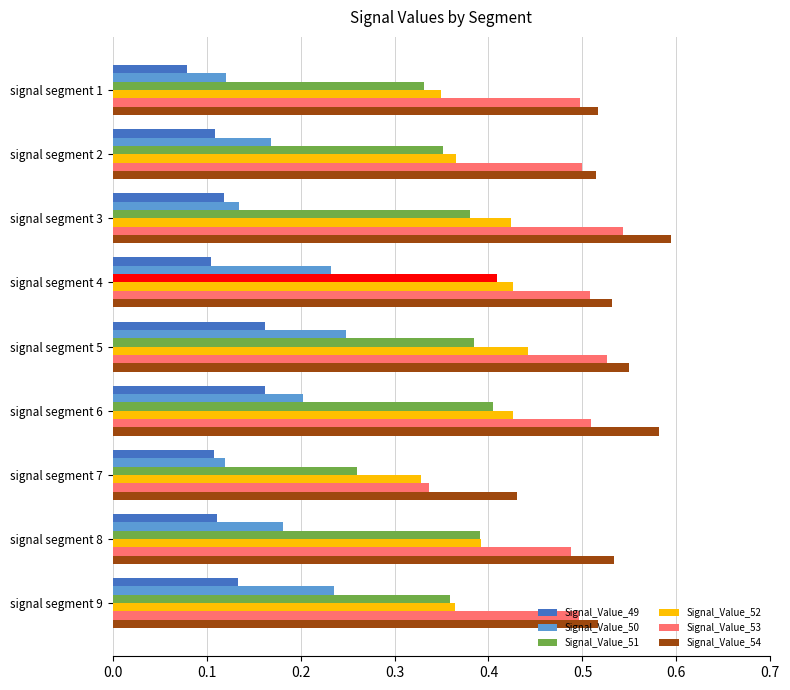

At how many categories does at least one series exceed 0?

9